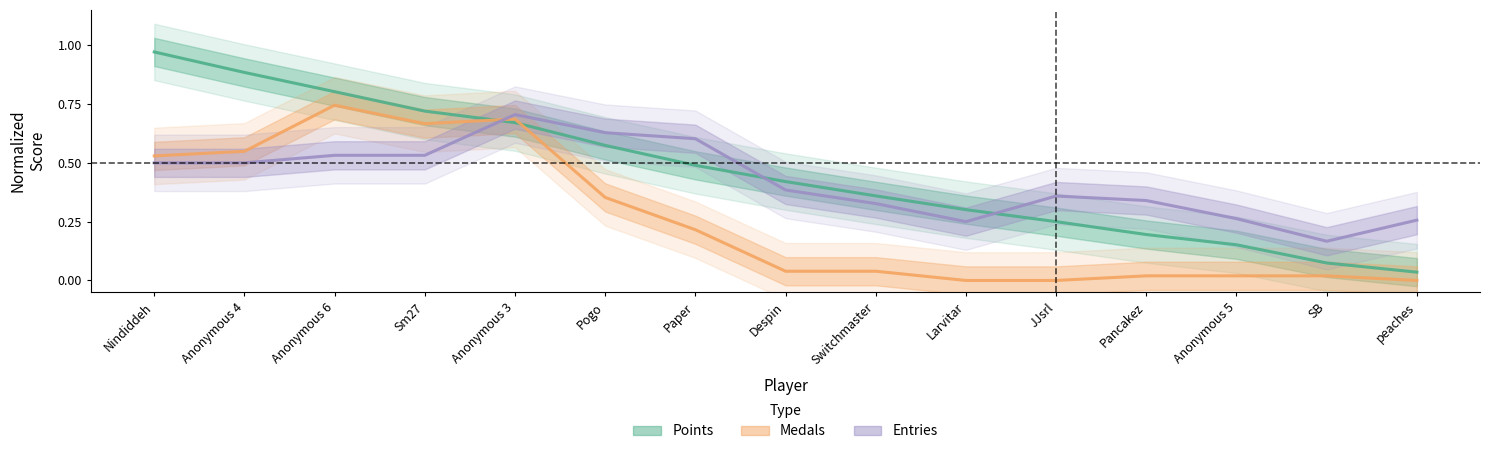

At which category is the sum across all series the highest?

Anonymous 6